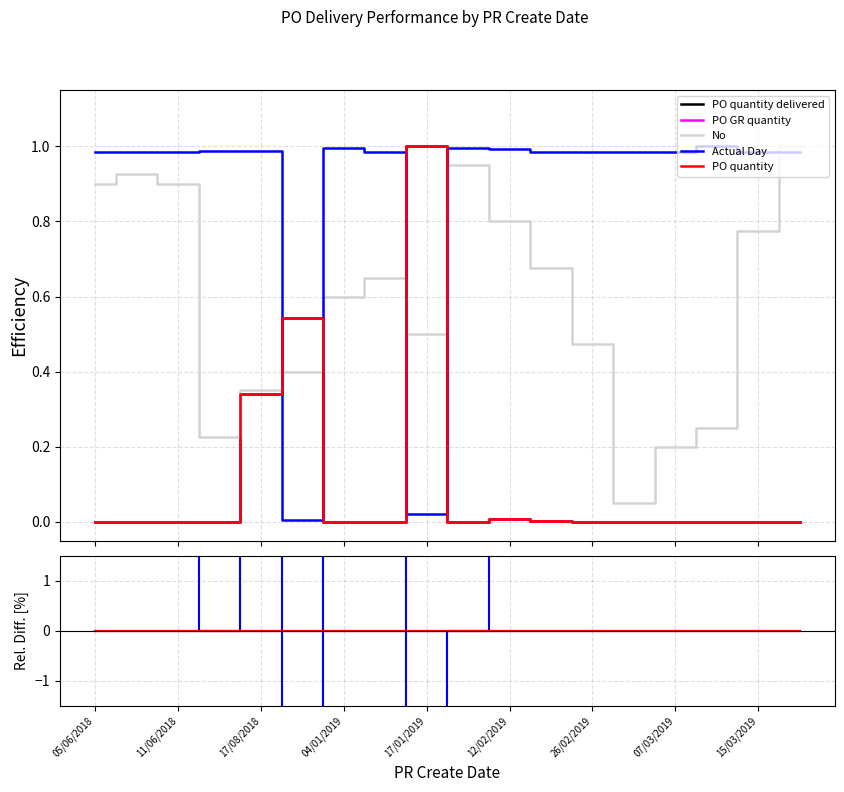

Is it true that No equals 6372.0 at 12/02/2019?

False